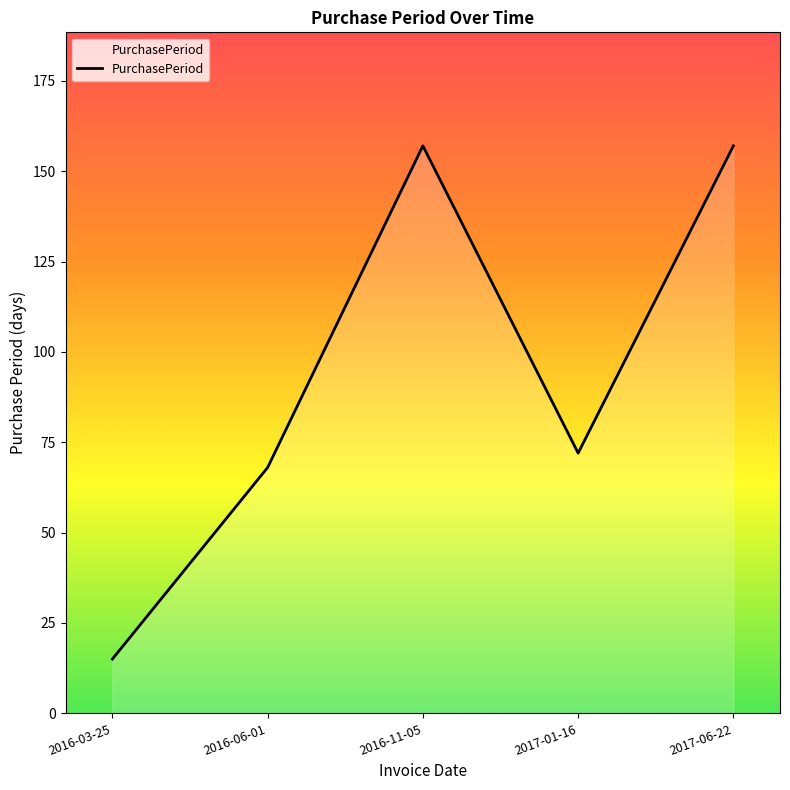

Reading left to right, transcribe all the data shown in this chart.

2016-03-25=15	2016-06-01=68	2016-11-05=157	2017-01-16=72	2017-06-22=157